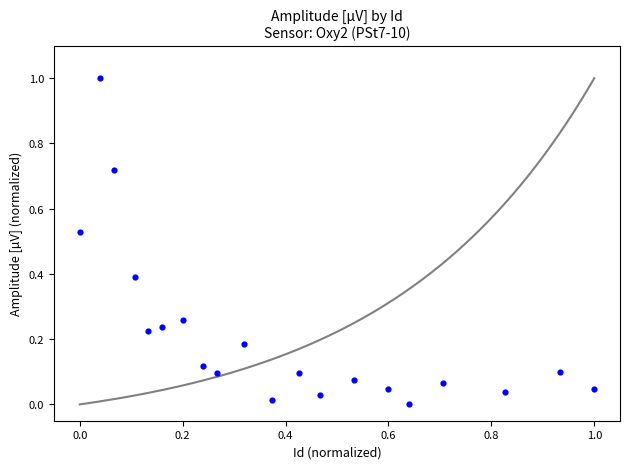

What is the range of Y values (max minus min)?

1.0